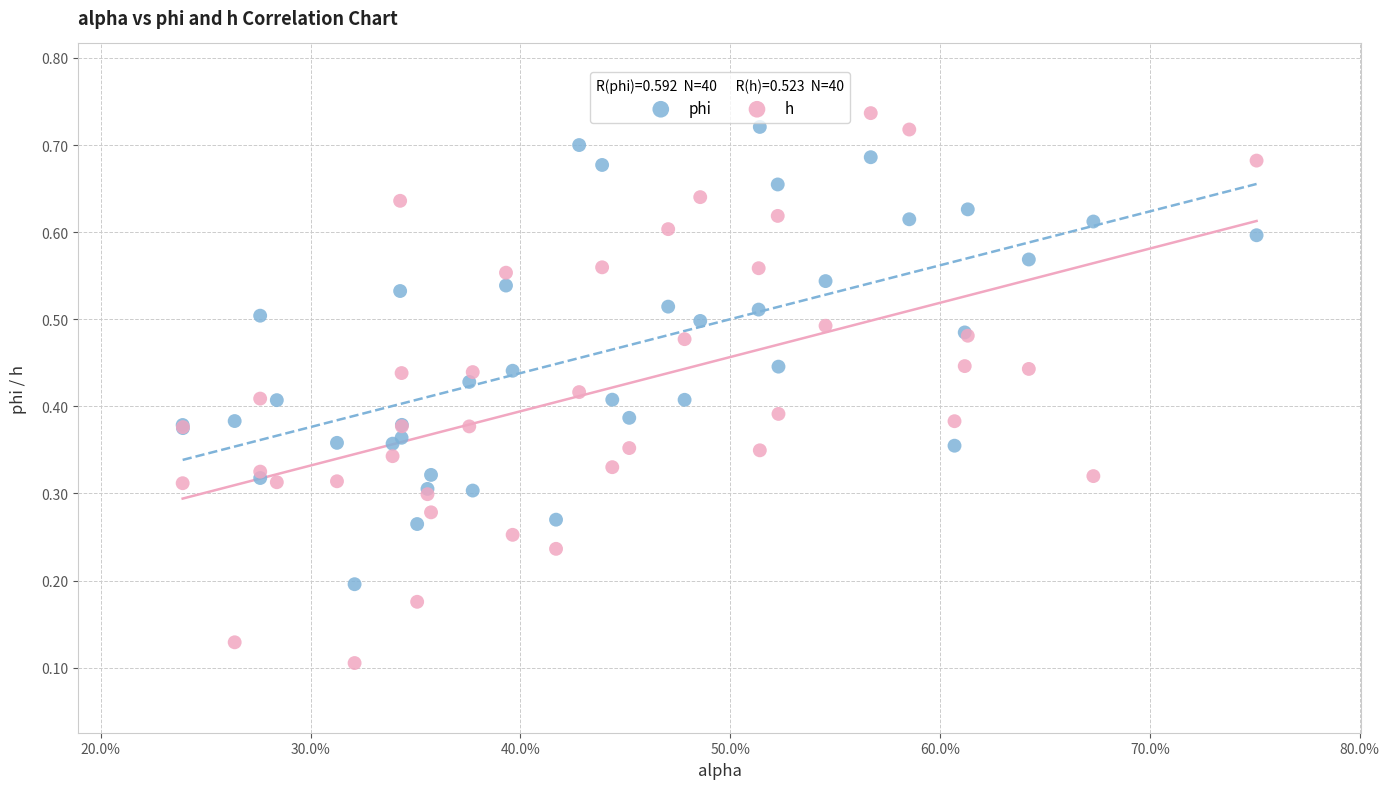

Which series reaches the minimum Y coordinate?

h